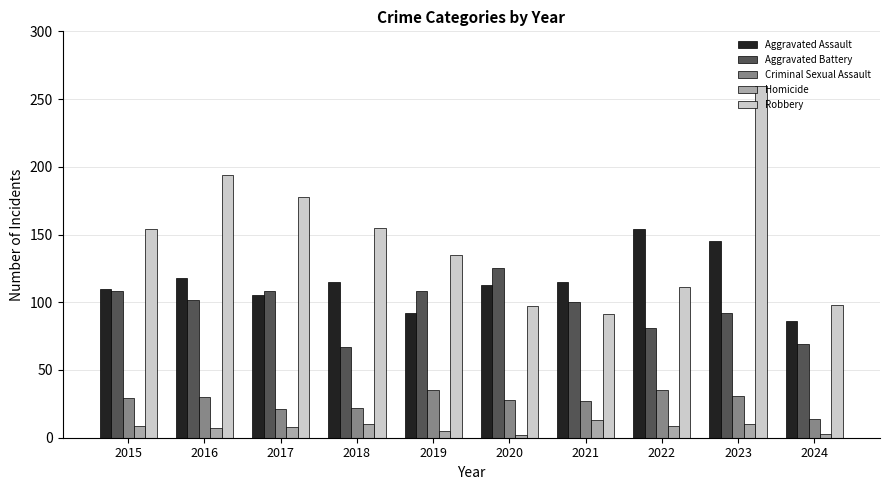

List the series in order of their peak value, lowest first.

Homicide, Criminal Sexual Assault, Aggravated Battery, Aggravated Assault, Robbery